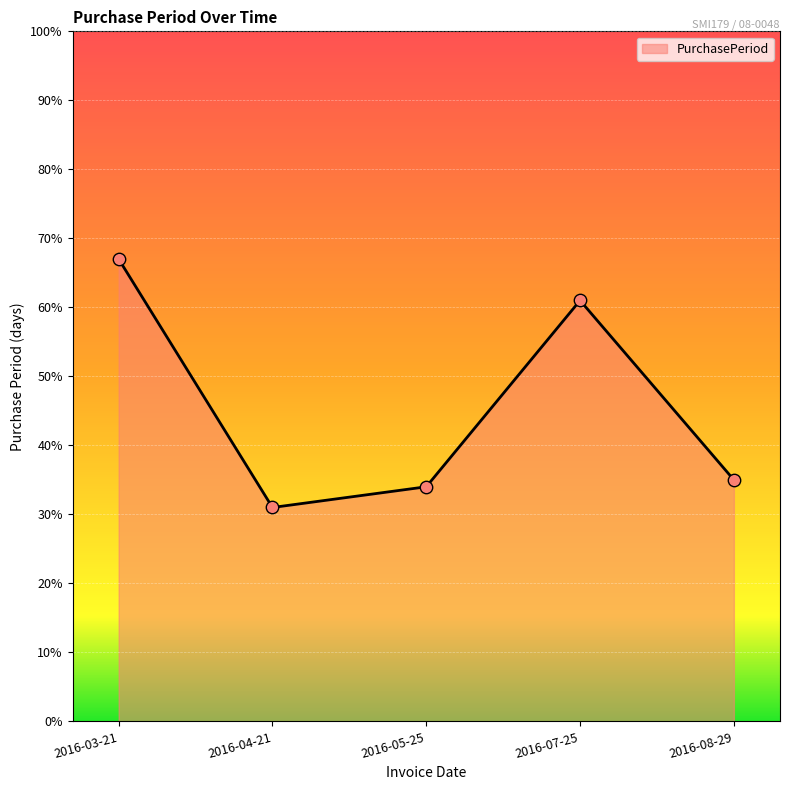

Which has a higher value, 2016-05-25 or 2016-08-29?

2016-08-29